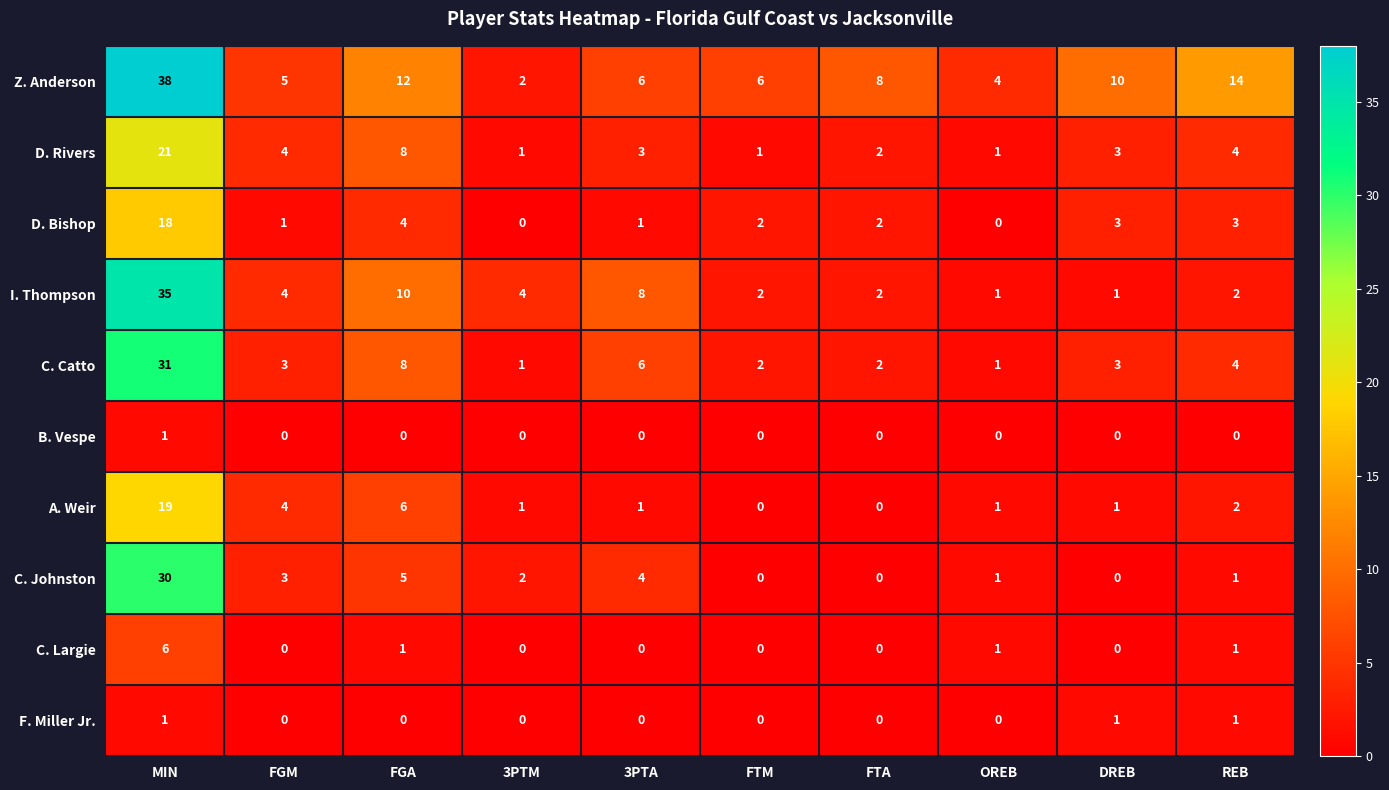

Which series changed the most between DREB and REB?

Z. Anderson